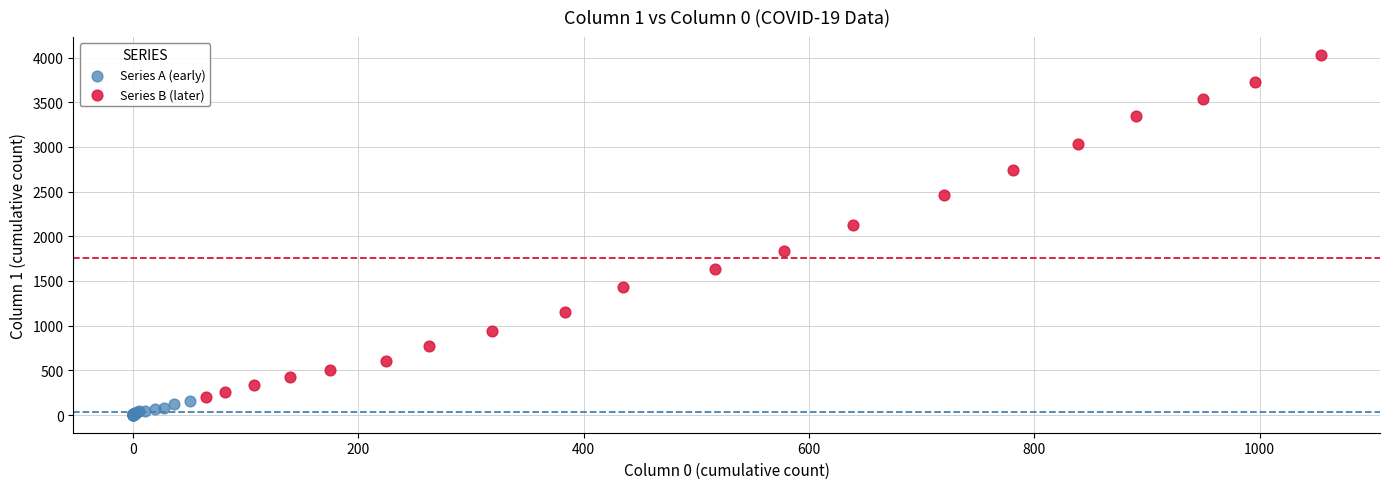

Which series contains the lowest Y value?

Series A (early)